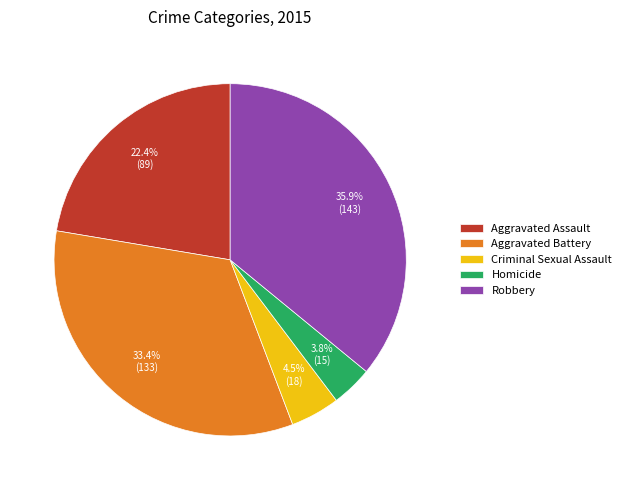

The Aggravated Battery slice represents 33% of the pie. True or false?

True